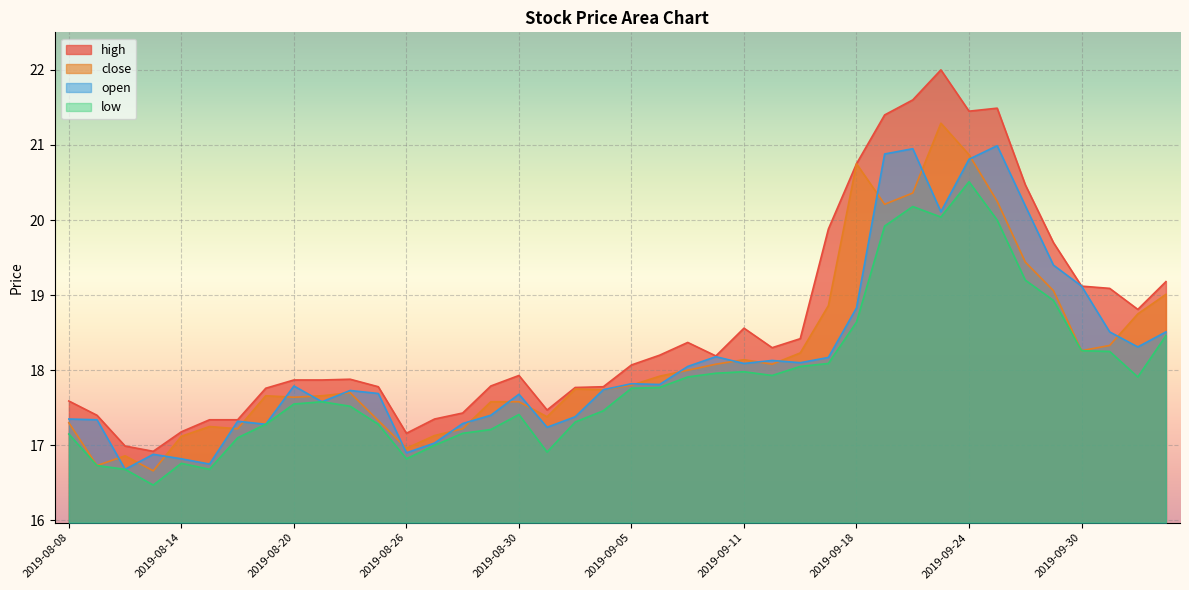

How many values in the open series exceed 17?

35